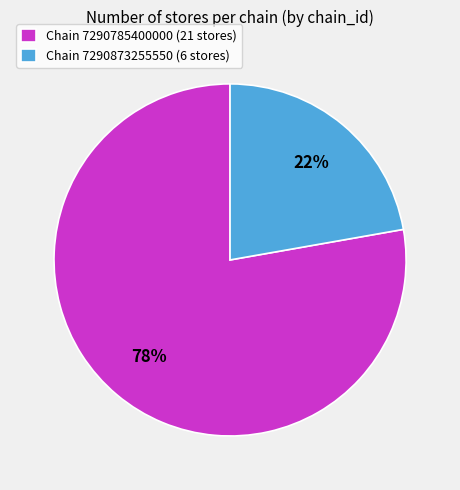

To the nearest percent, what percentage of the pie is Chain 7290785400000 (21 stores)?

78%